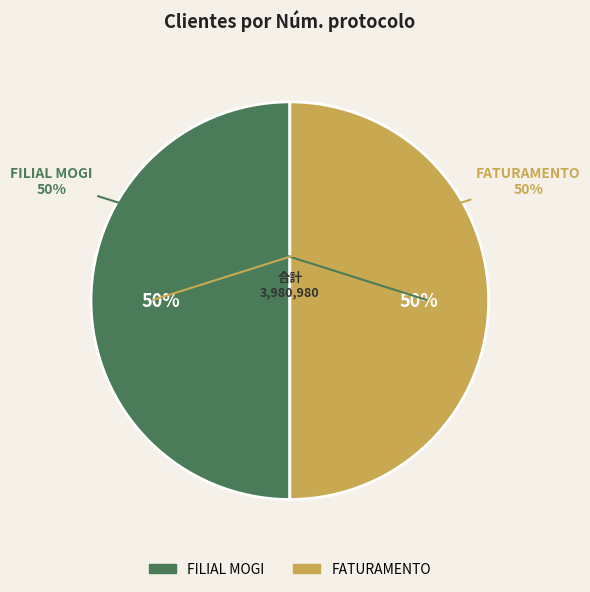

To the nearest percent, what percentage of the pie is FILIAL MOGI?

50%